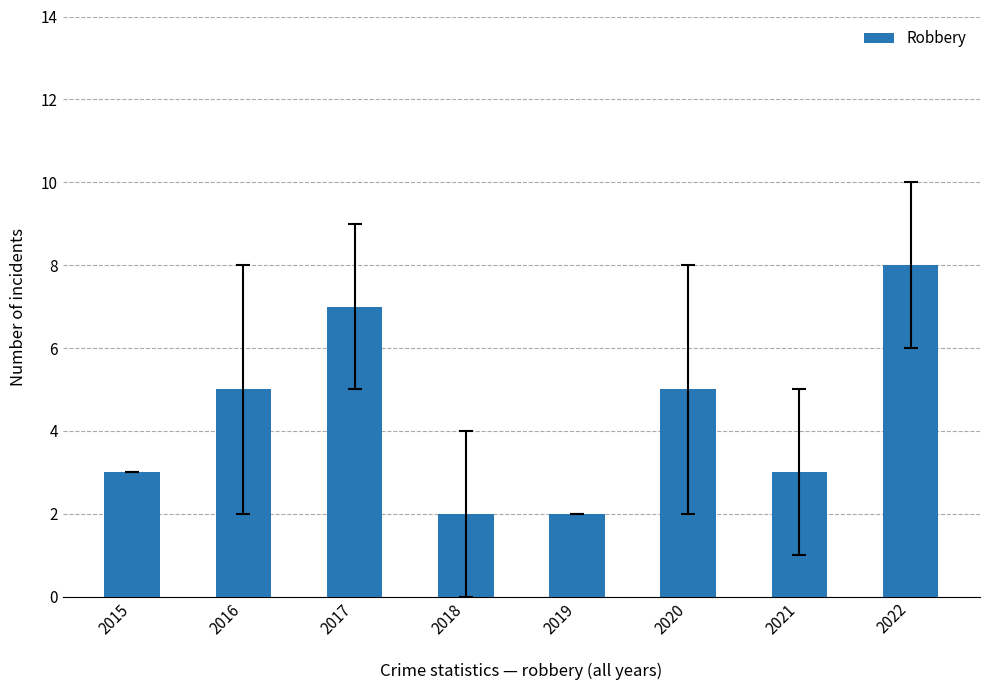

True or false: the data shows 7 at 2017.

True